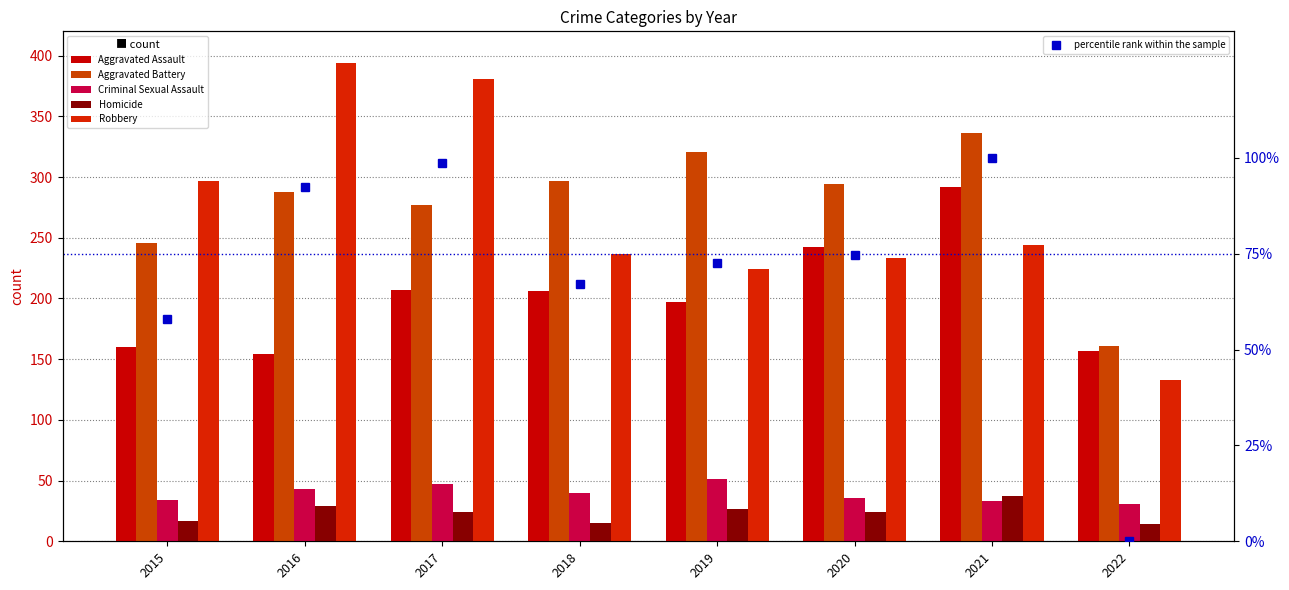

Reading left to right, extract all data points from this chart.

Aggravated Assault: 2015=160.0	2016=154.0	2017=207.0	2018=206.0	2019=197.0	2020=242.0	2021=292.0	2022=157.0
Aggravated Battery: 2015=246.0	2016=288.0	2017=277.0	2018=297.0	2019=321.0	2020=294.0	2021=336.0	2022=161.0
Criminal Sexual Assault: 2015=34.0	2016=43.0	2017=47.0	2018=40.0	2019=51.0	2020=36.0	2021=33.0	2022=31.0
Homicide: 2015=17.0	2016=29.0	2017=24.0	2018=15.0	2019=27.0	2020=24.0	2021=37.0	2022=14.0
Robbery: 2015=297.0	2016=394.0	2017=381.0	2018=237.0	2019=224.0	2020=233.0	2021=244.0	2022=133.0
percentile rank within the sample: 2015=57.8	2016=92.4	2017=98.7	2018=67.0	2019=72.6	2020=74.7	2021=100.0	2022=0.0